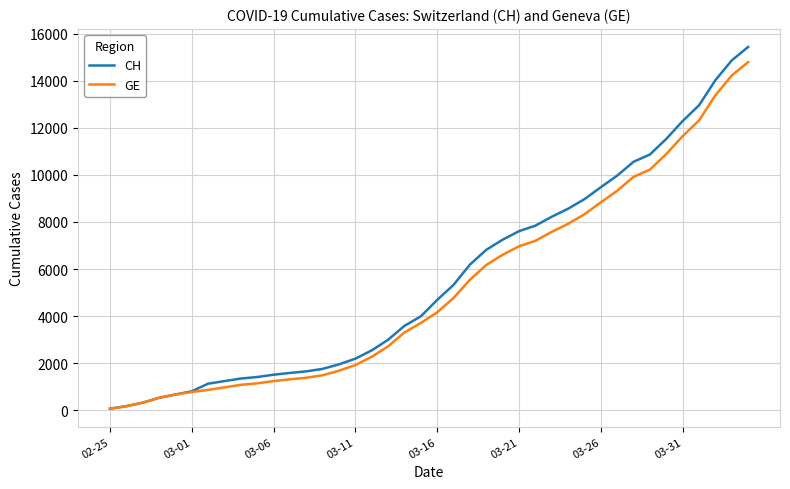

What is the greatest value displayed?

15433